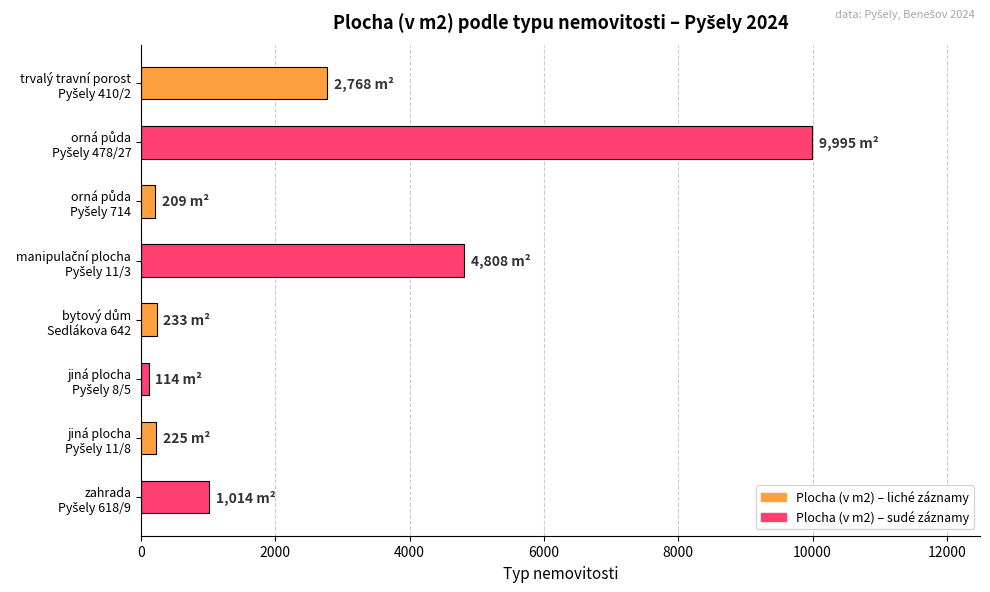

What is the sum of all values?

19366